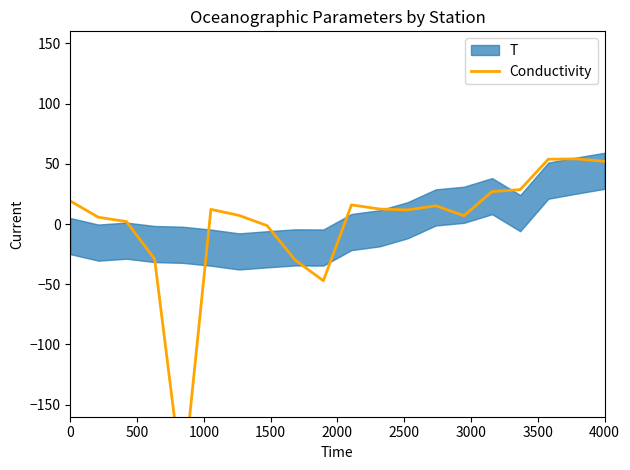

True or false: the data has more than 2 interior local peaks.

True